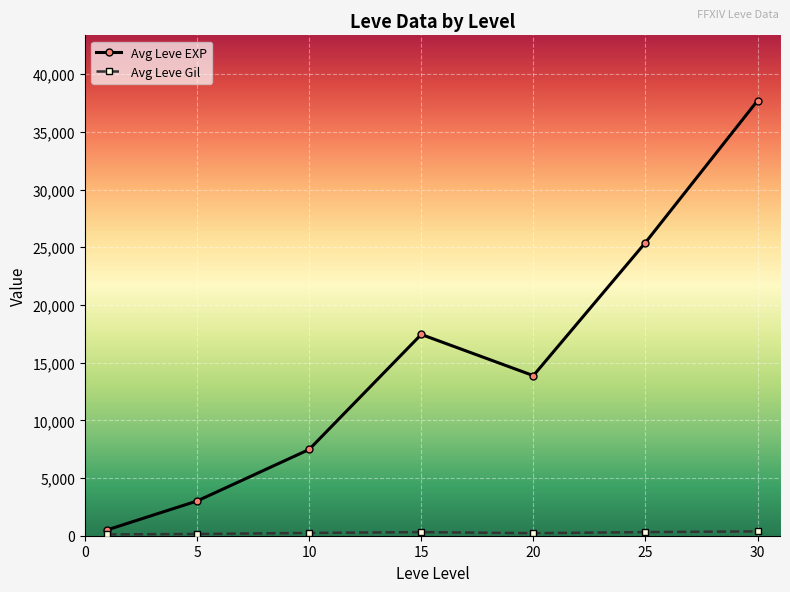

In Avg Leve EXP, how many points are lower than both neighbors (excluding endpoints)?

1